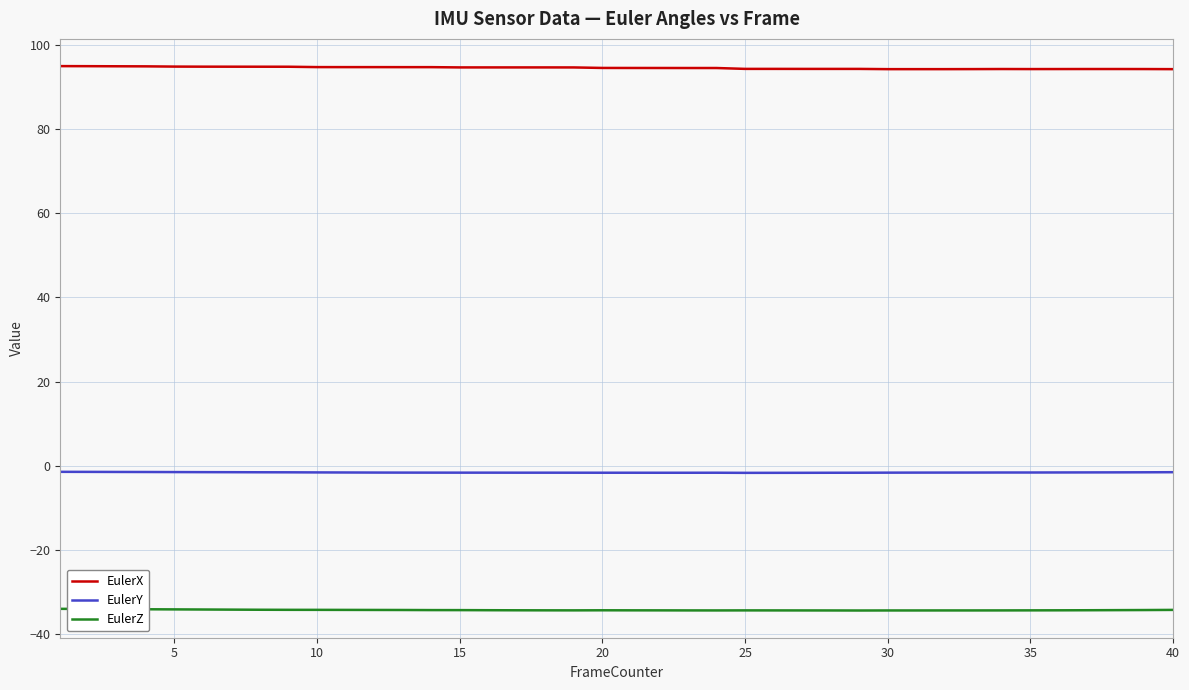

What is the difference between the maximum and minimum values in the EulerX series?

0.7